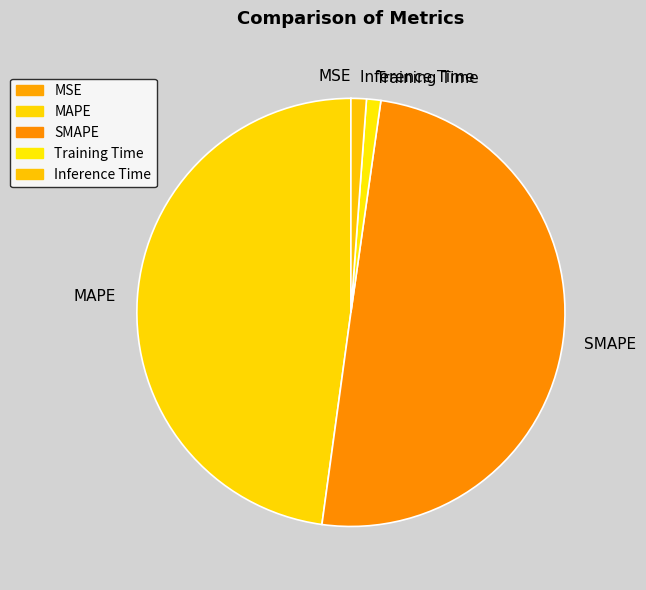

Do Training Time and SMAPE together represent more than half of the pie?

Yes